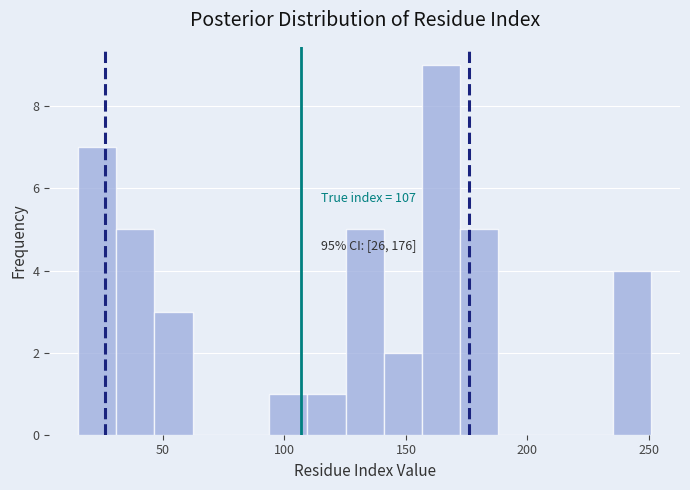

Around what value on the x-axis is the tallest bar? Give the approximate position of its centre, as read against the axis.

165